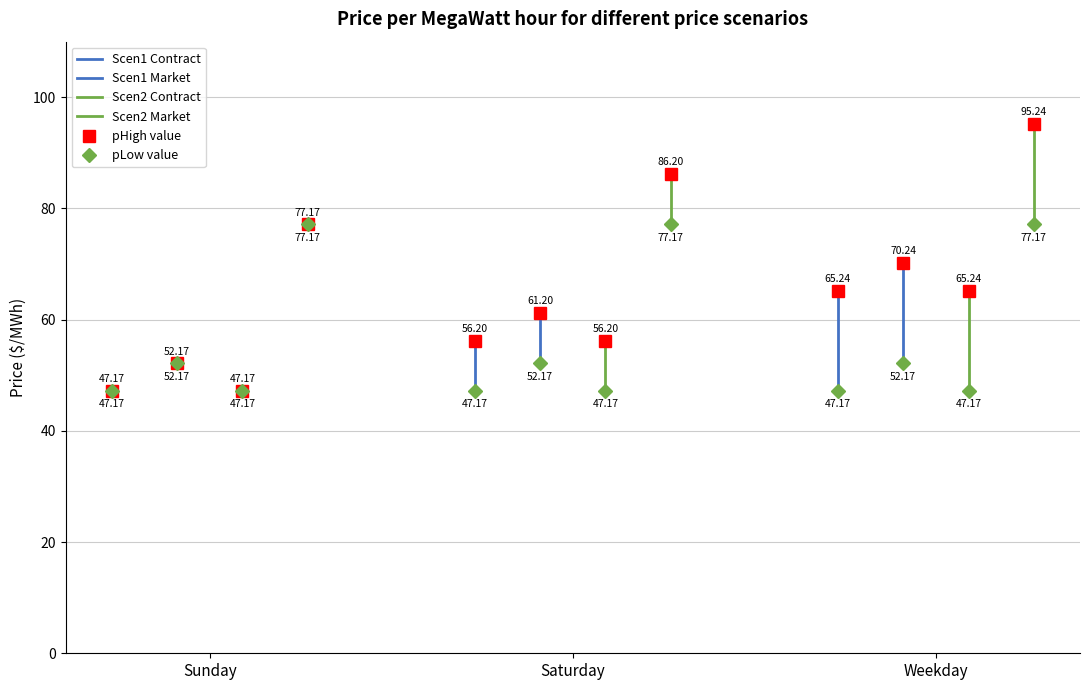

What is the label of the 1st point from the left?

Sunday